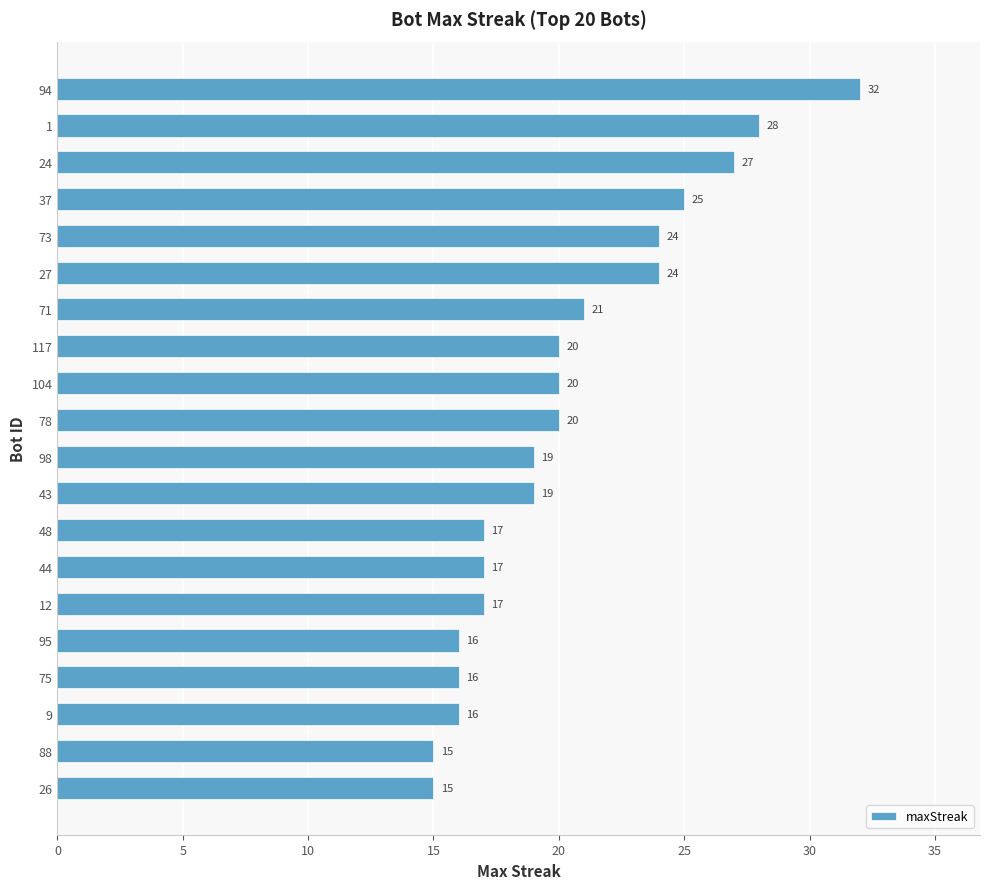

Are the bars horizontal?

Yes